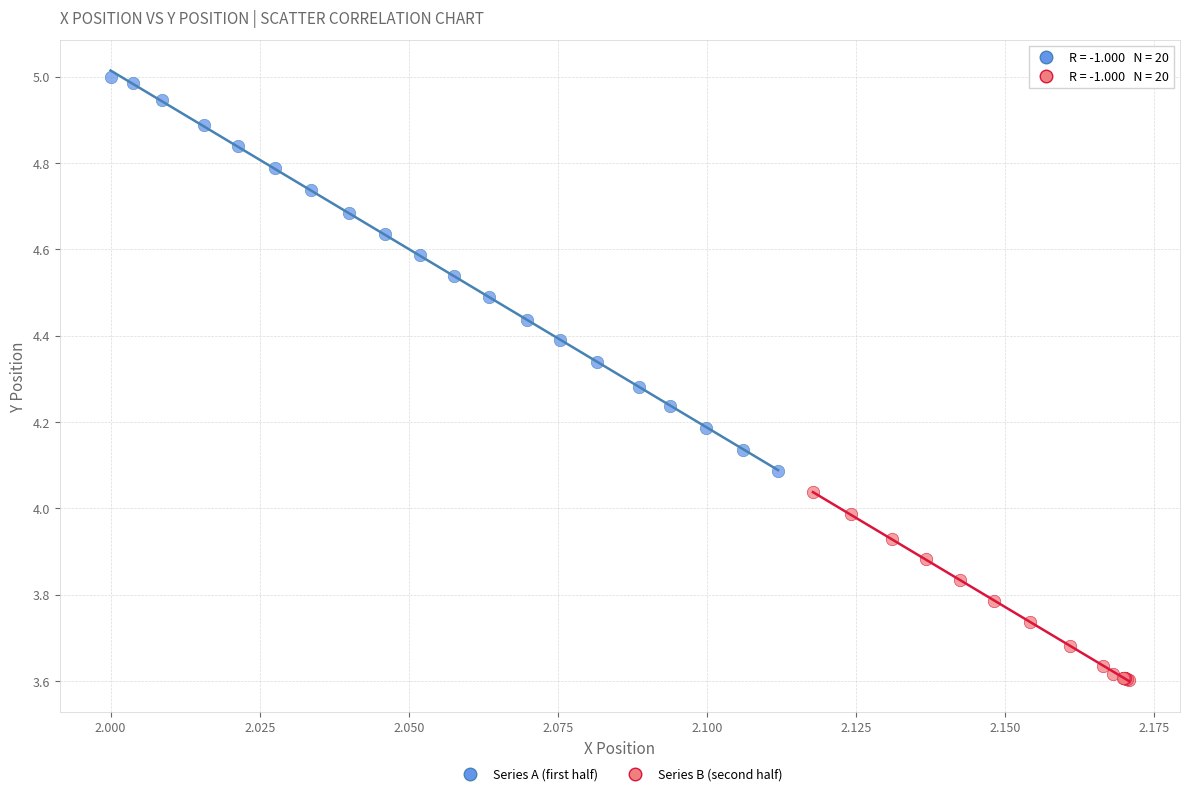

Which series contains the lowest Y value?

Series B (second half)